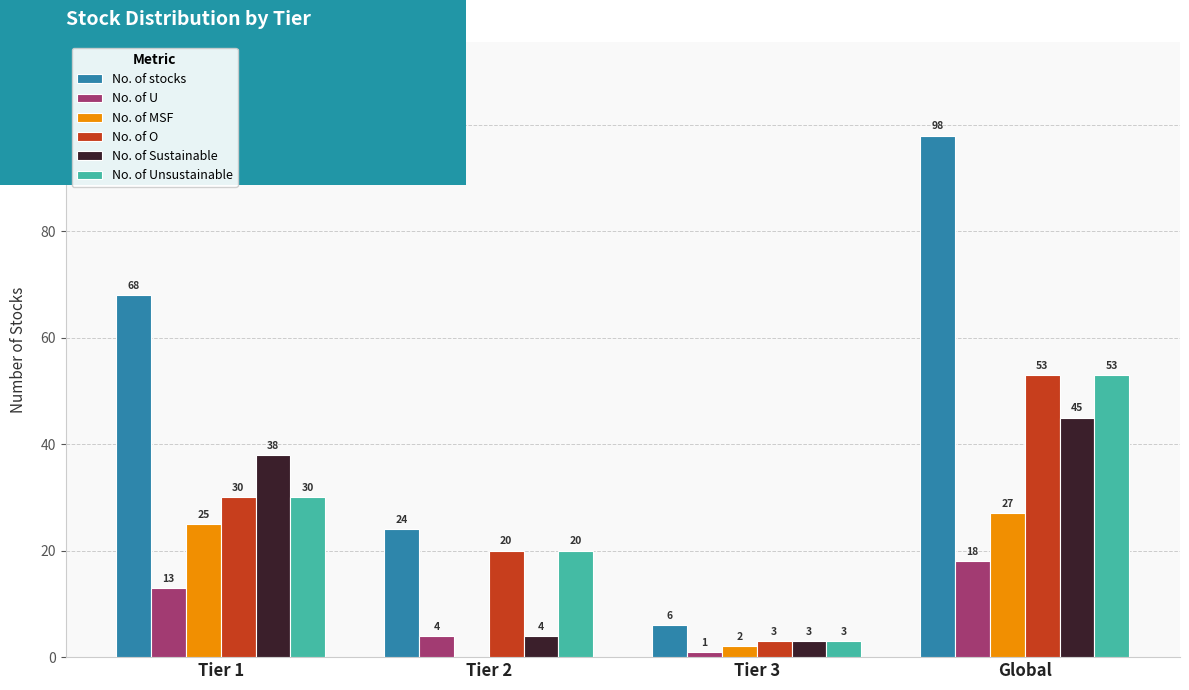

Reading left to right, what are all the values shown in this chart?

No. of stocks: 68	24	6	98
No. of U: 13	4	1	18
No. of MSF: 25	0	2	27
No. of O: 30	20	3	53
No. of Sustainable: 38	4	3	45
No. of Unsustainable: 30	20	3	53